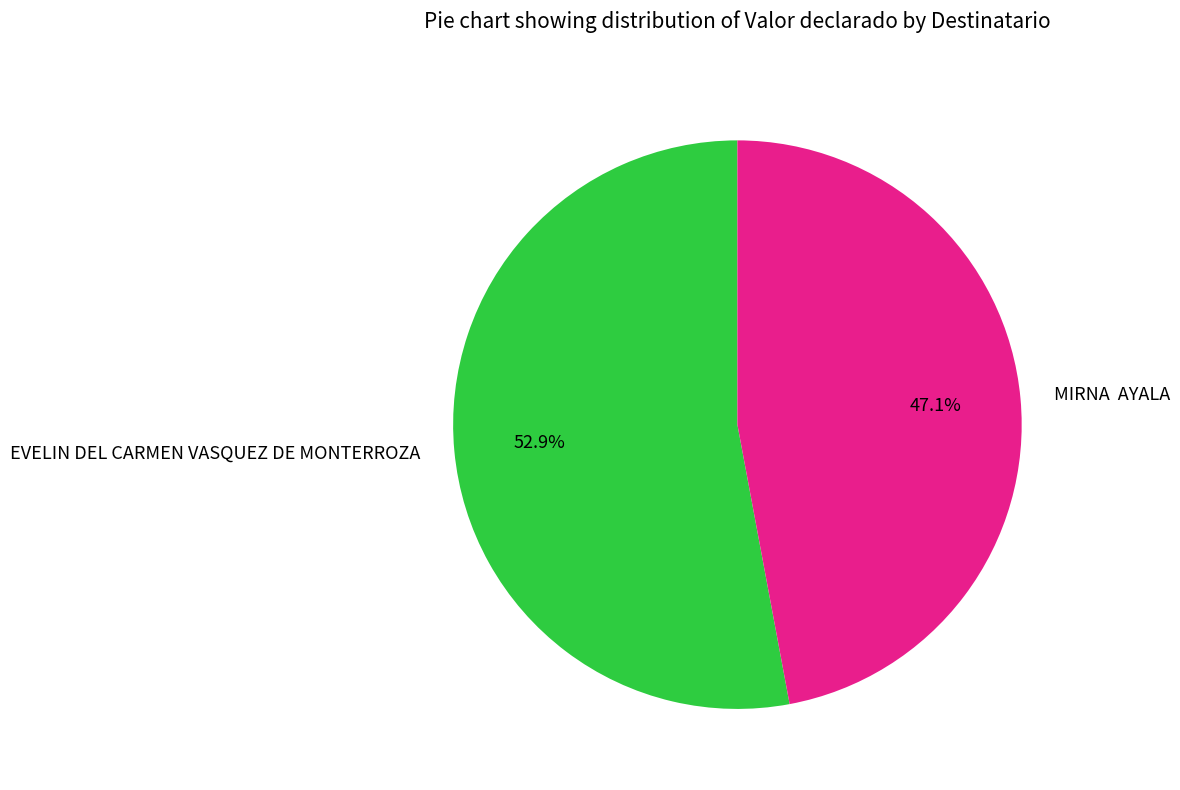

What percentage is NOT represented by MIRNA AYALA?

52.9%